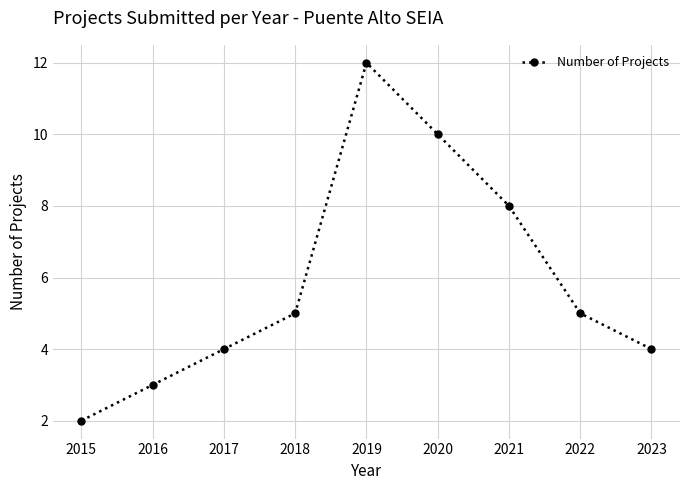

What is the difference between the values at 2022 and 2015?

3